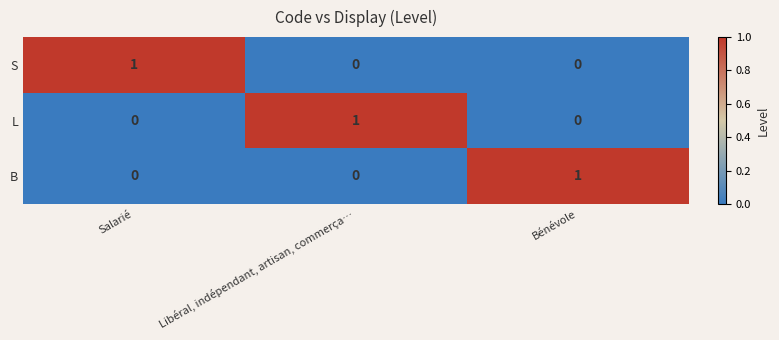

At how many categories does at least one series exceed 0?

3